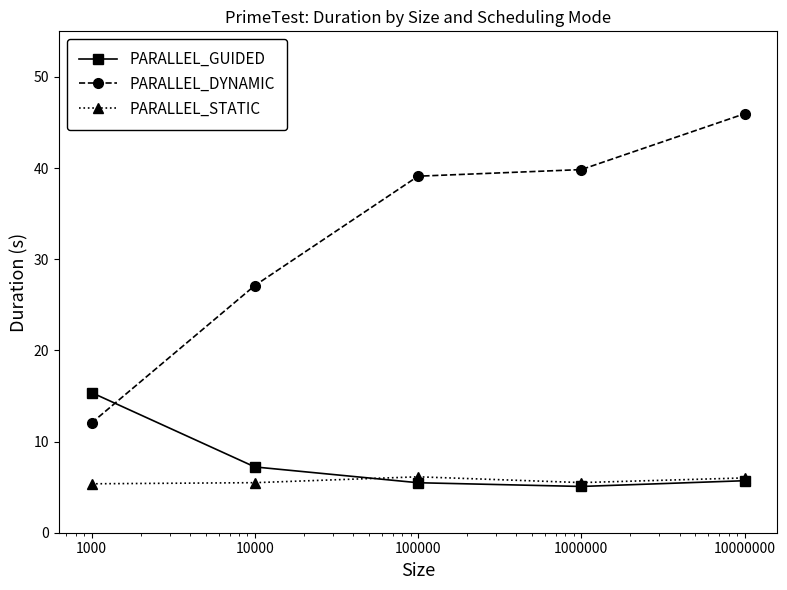

List the series in order of their peak value, highest first.

PARALLEL_DYNAMIC, PARALLEL_GUIDED, PARALLEL_STATIC